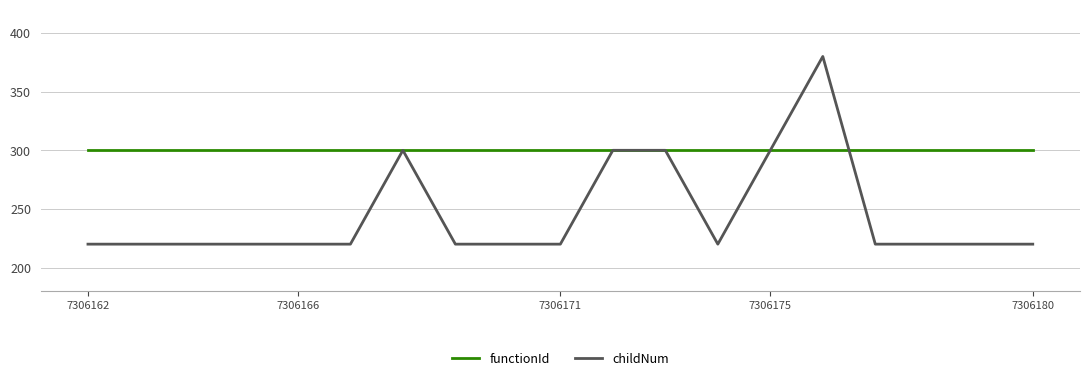

Which series has the largest total across all categories?

functionId